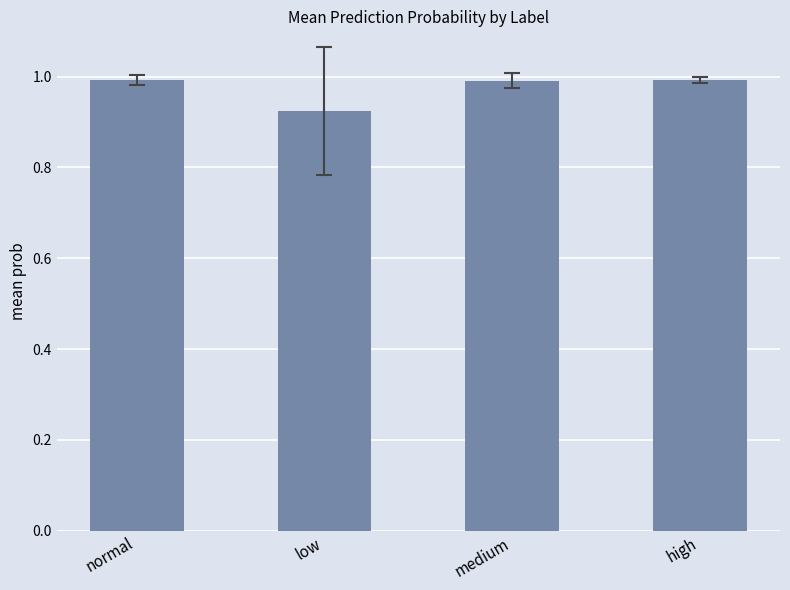

What is the sum of the values at normal and medium?

2.0